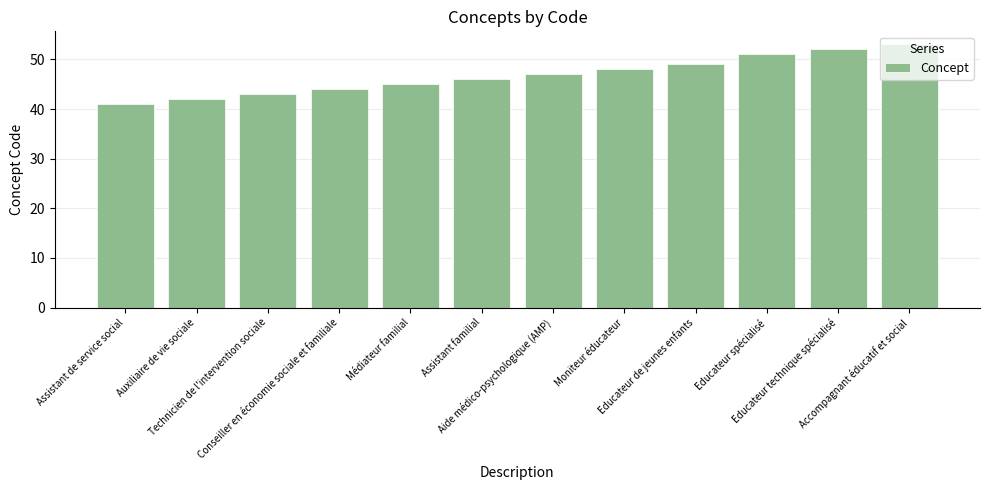

How many bars are there in total?

12